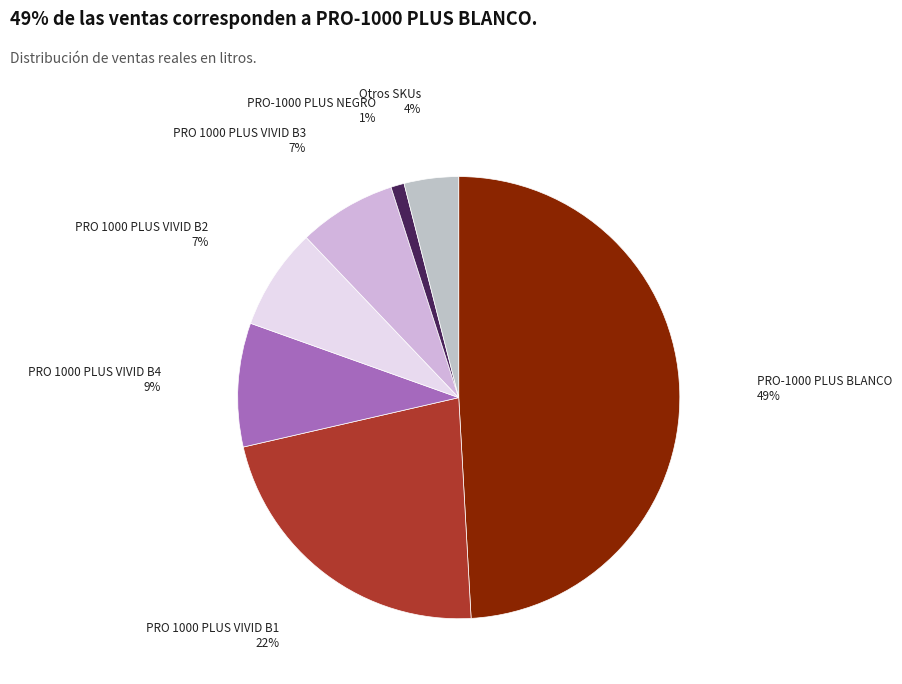

The PRO-1000 PLUS NEGRO slice represents 1% of the pie. True or false?

True